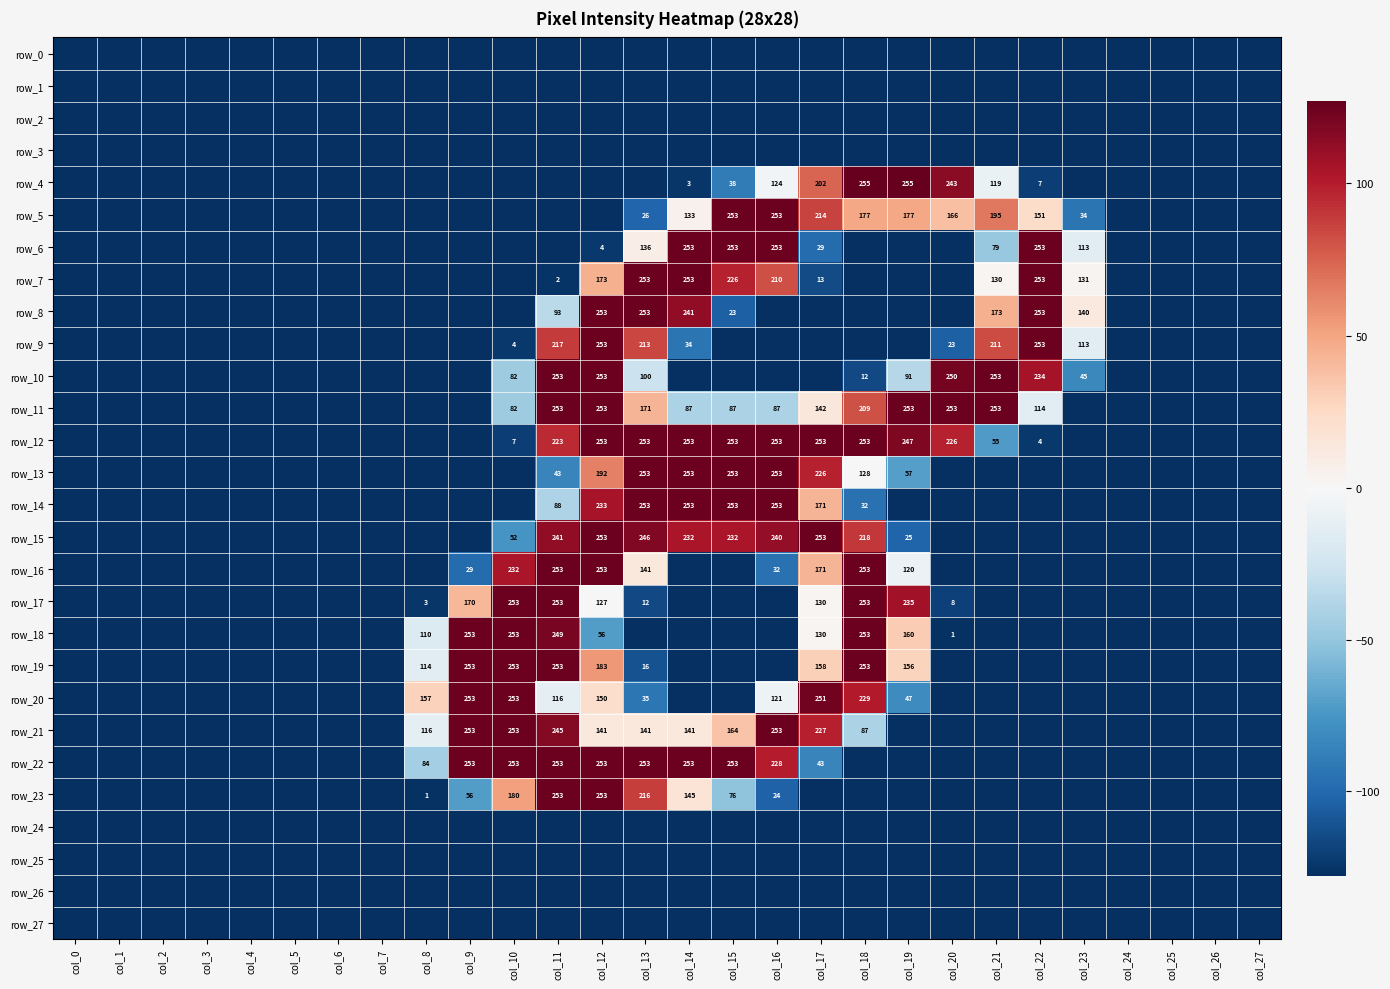

What is the minimum value shown in the chart?

-128